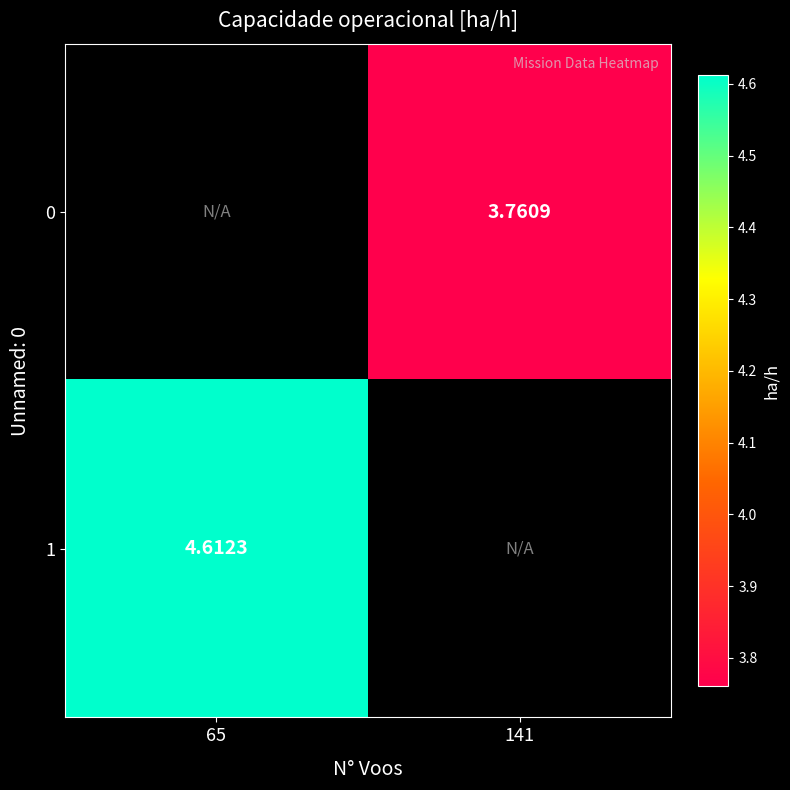

Which category has the lowest value across all series?

141